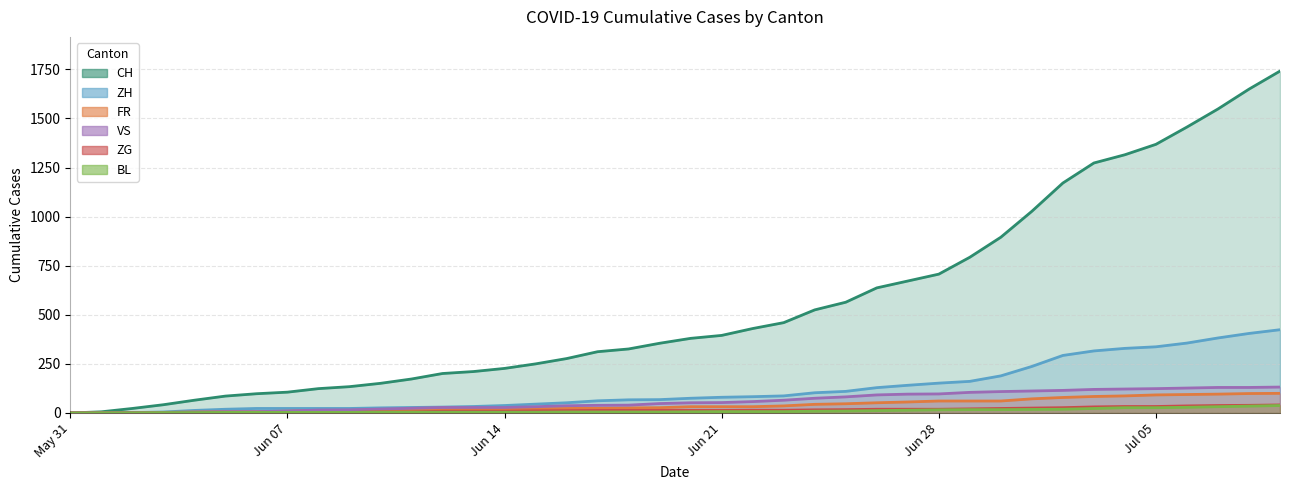

Which category has the highest value across all series?

2020-07-09